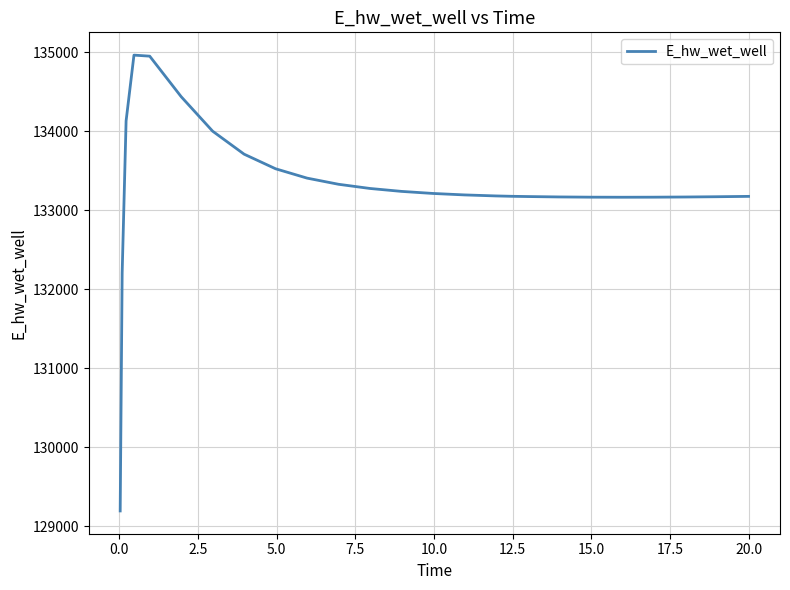

What is the greatest value displayed?

134966.6